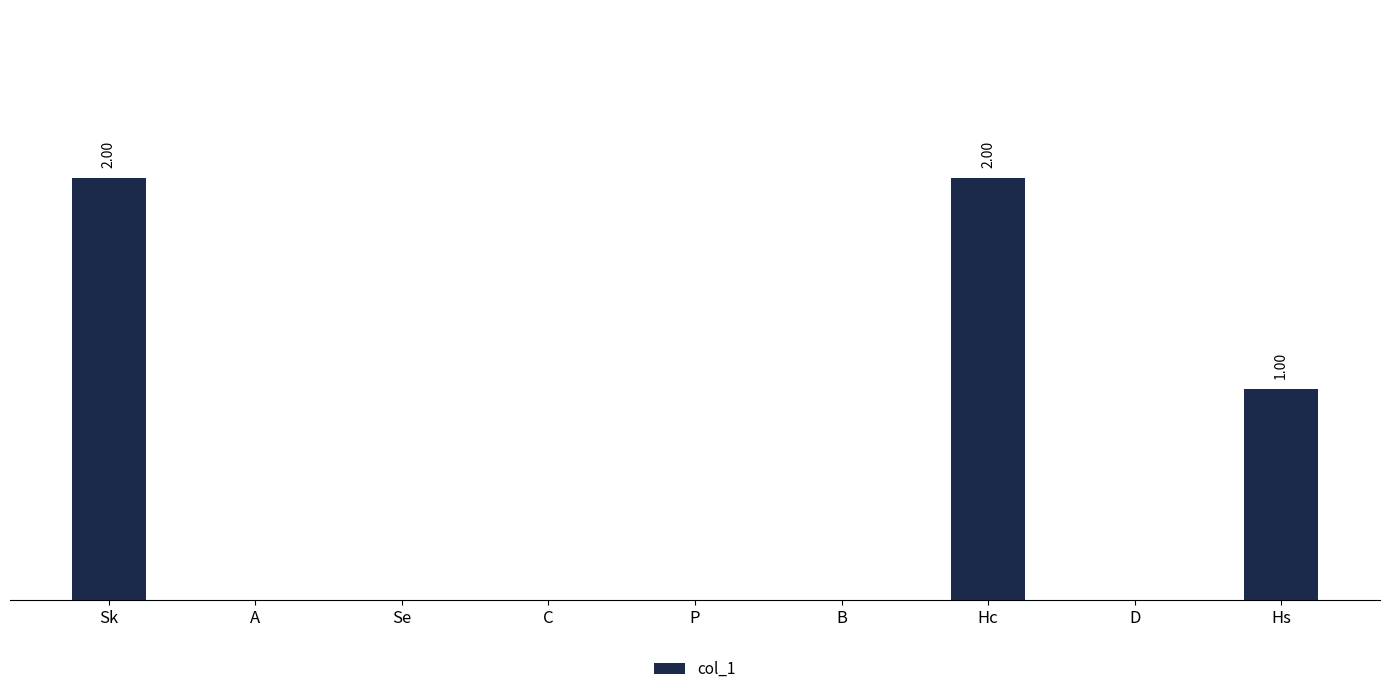

What is the label of the 3rd bar from the right?

Hc